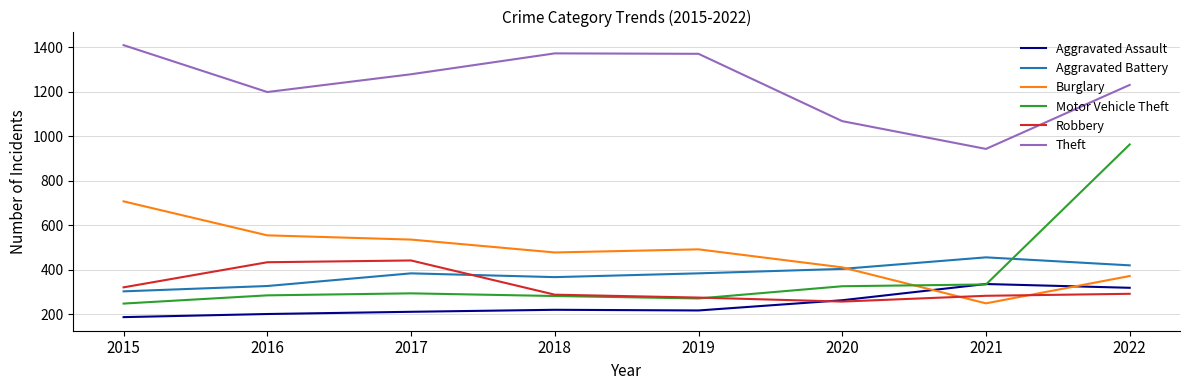

At which category does the chart reach its minimum across all series?

2015